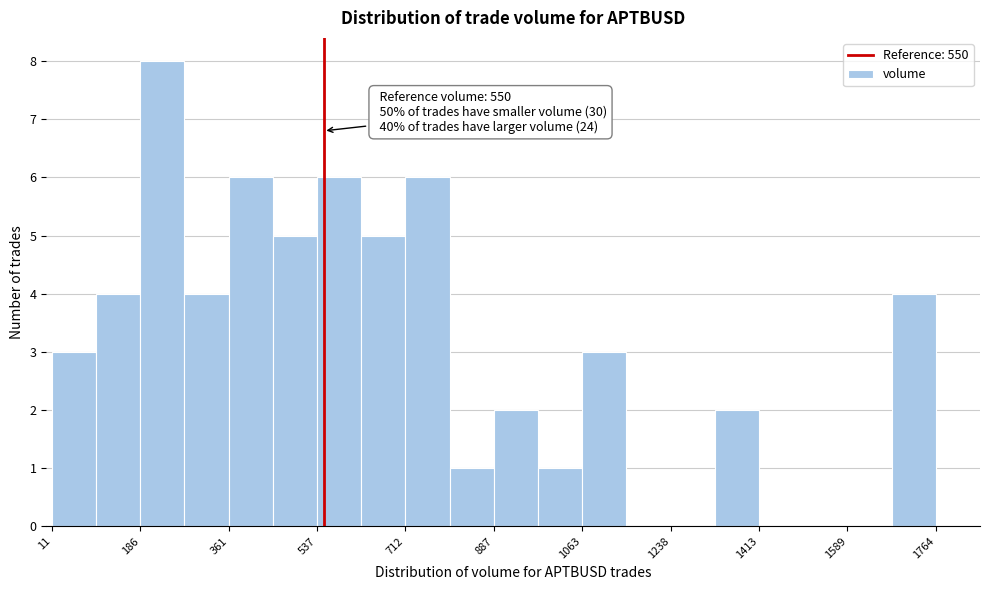

Over which range of the x-axis is the bar tallest?

180 to 280